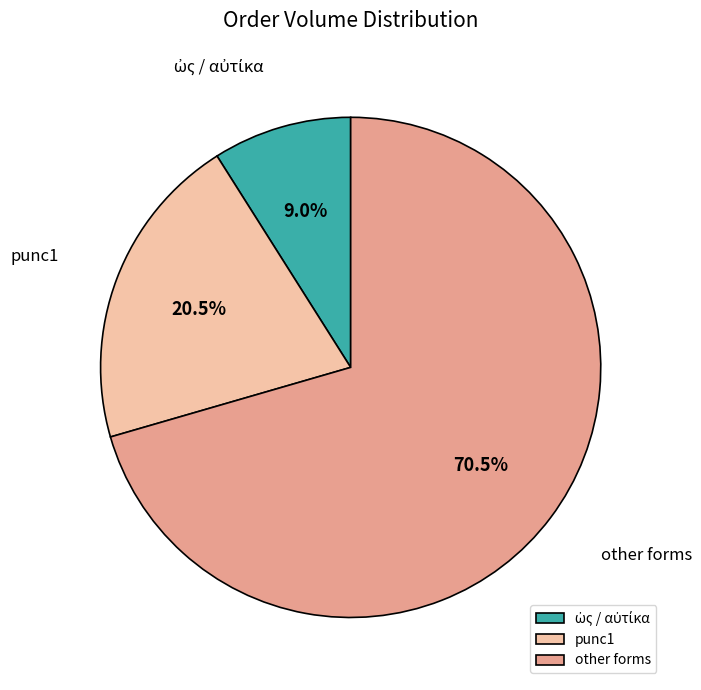

What is the largest slice in the pie chart?

other forms